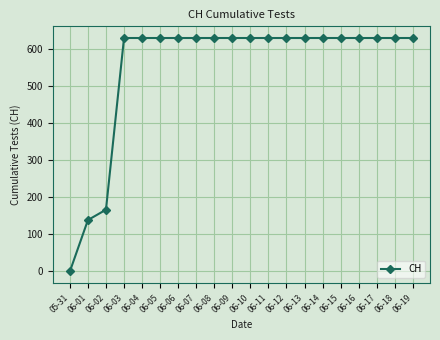

What is the value of the 16th point from the left?

631